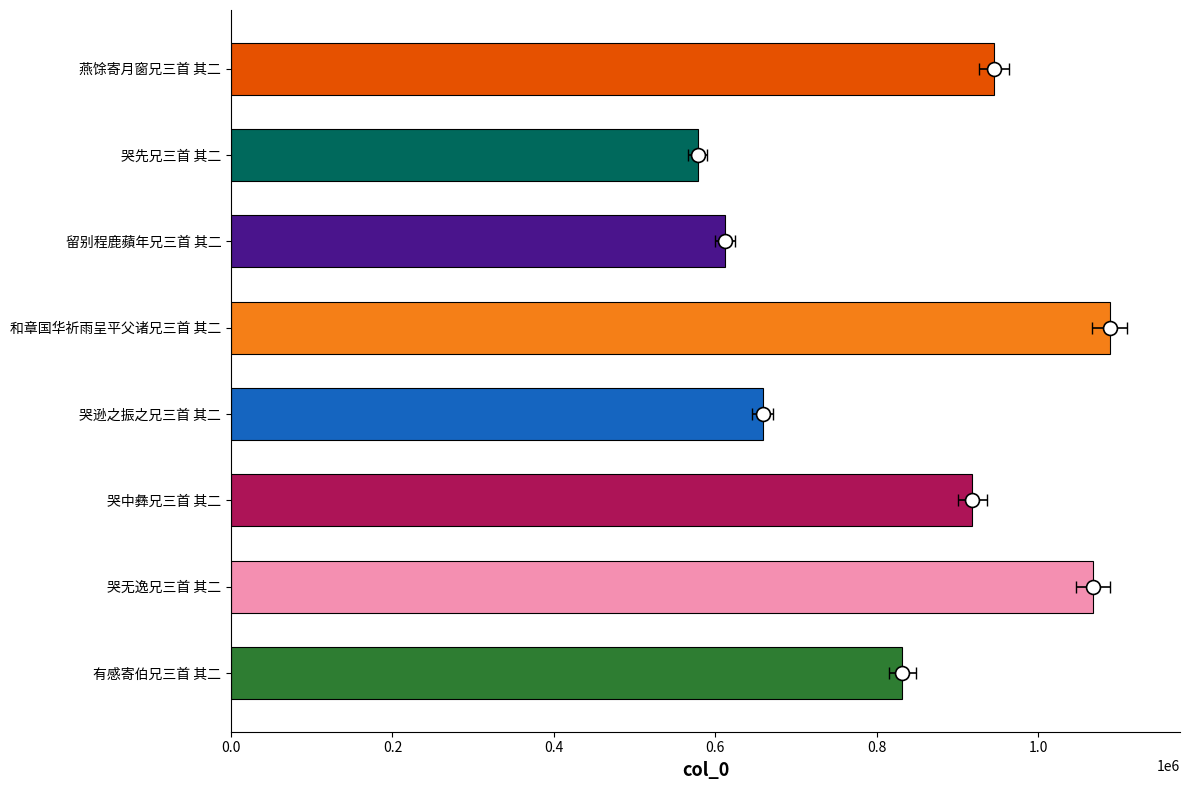

Which has a higher value, 燕馀寄月窗兄三首 其二 or 有感寄伯兄三首 其二?

燕馀寄月窗兄三首 其二